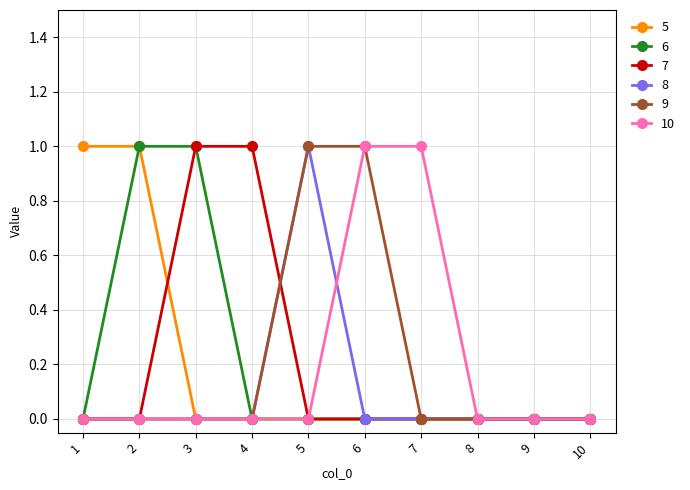

How many distinct data groups are displayed?

6